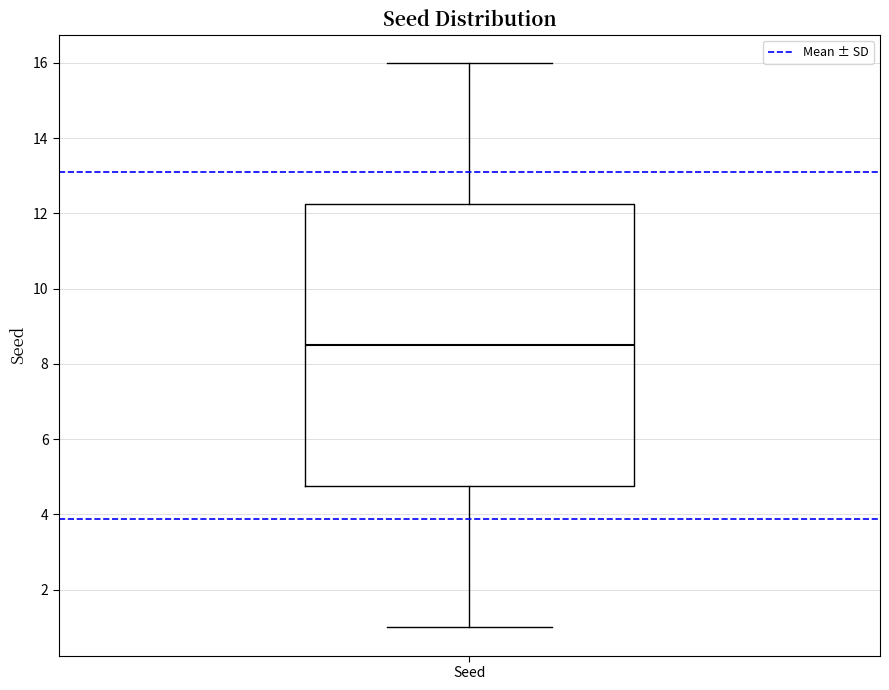

Transcribe this box plot: give where the median line is, the range the box spans, and where the two whiskers end, as read against the y-axis. The values are not printed on the chart, so give them approximately, as read against the axis.

median 8.6, box 4.8 to 12.2, whiskers 1.0 to 16.0